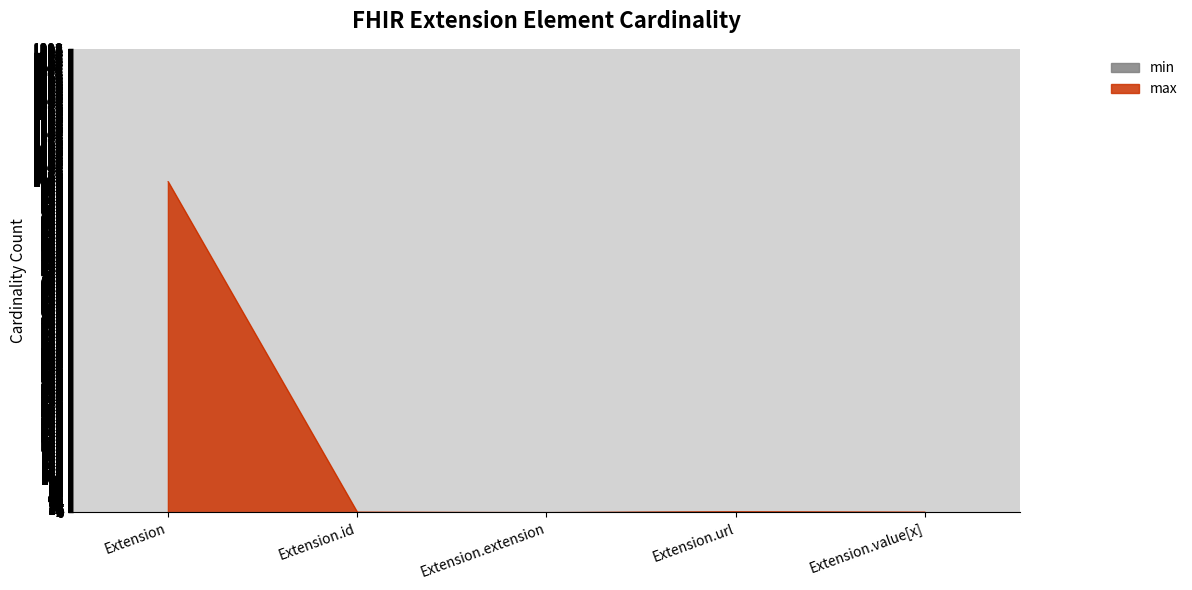

What is the total value across all series at Extension.id?

1